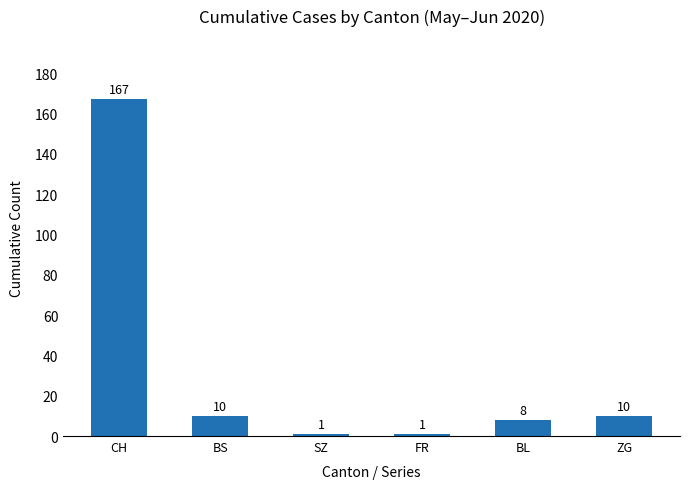

What is the sum of all values?

197